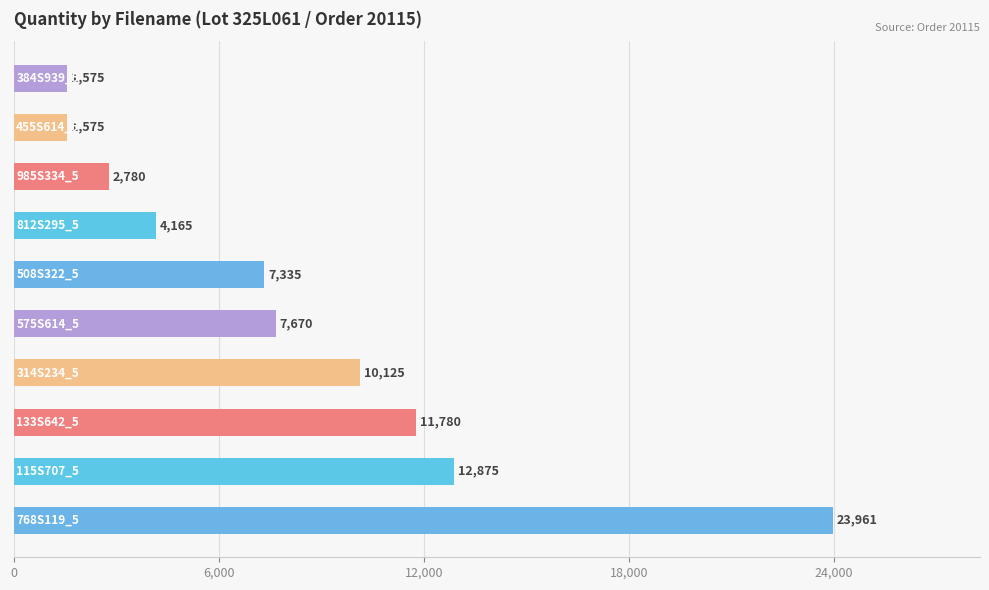

What is the average value?

8384